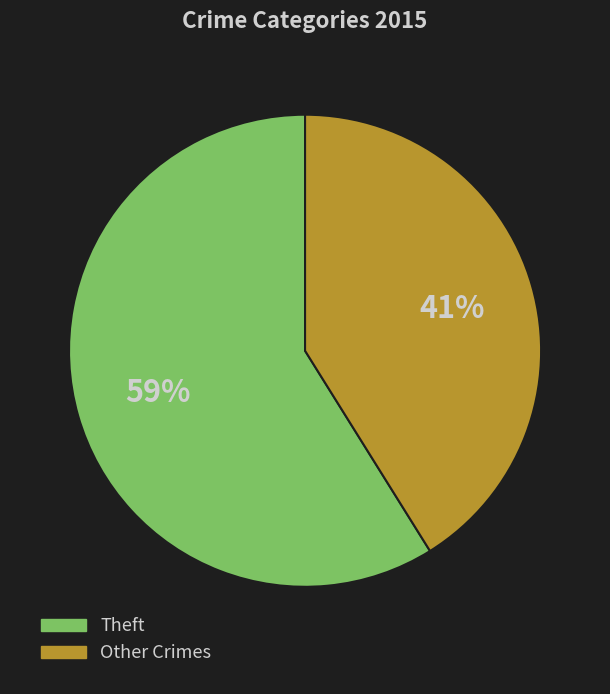

How many segments does this pie chart have?

2